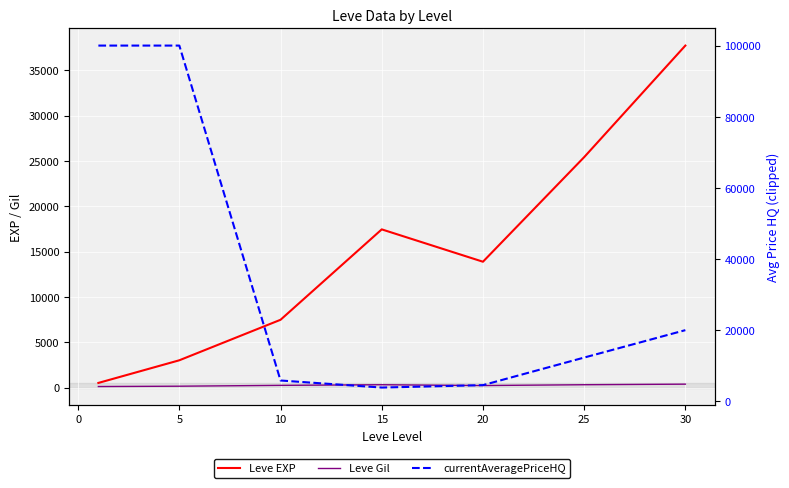

How many data points in currentAveragePriceHQ are less than 12294?

3